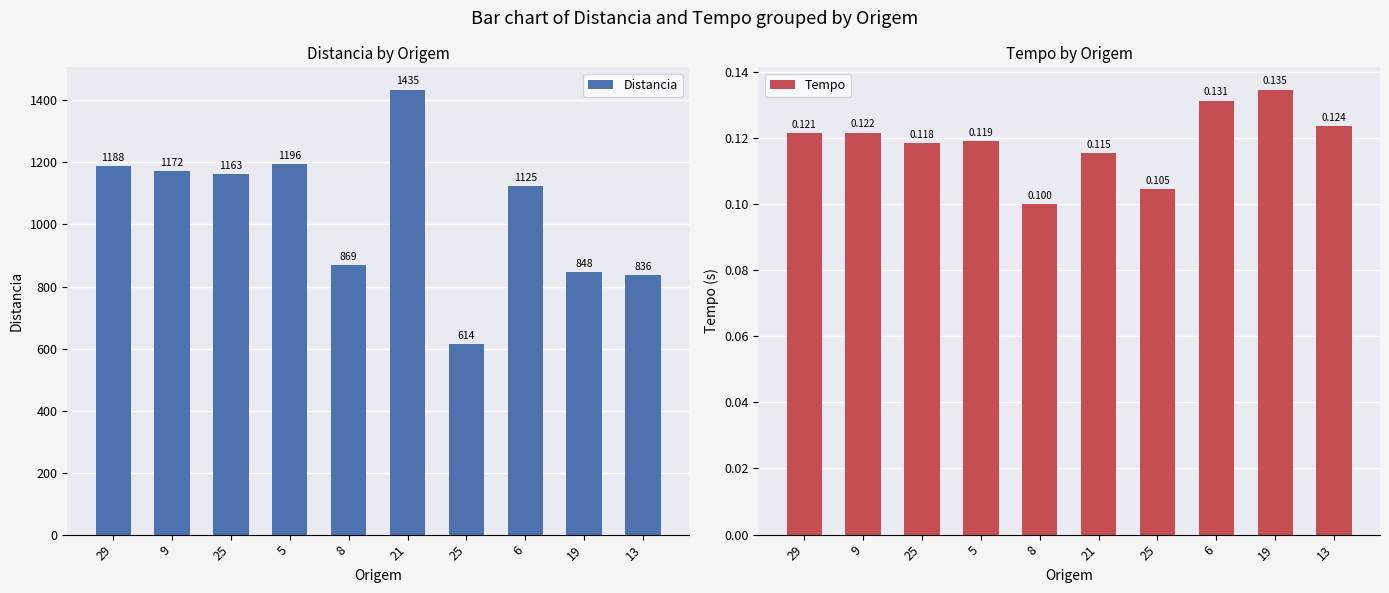

Rank the series by their average value, from lowest to highest.

Tempo, Distancia